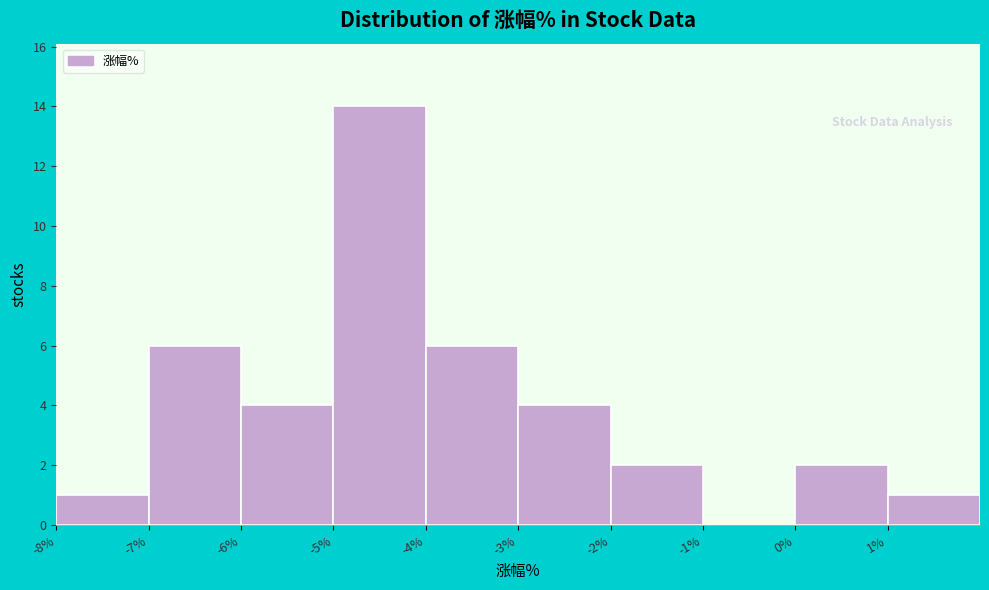

Reading left to right, transcribe this chart: for each bar, give the range it covers on the x-axis and its height. The values are not printed on the chart, so give them approximately, as read against the axis.

-8 to -7: 1
-7 to -6: 6
-6 to -5: 4
-5 to -4: 14
-4 to -3: 6
-3 to -2: 4
-2 to -1: 2
-1 to 0: 0
0 to 1: 2
1 to 2: 1